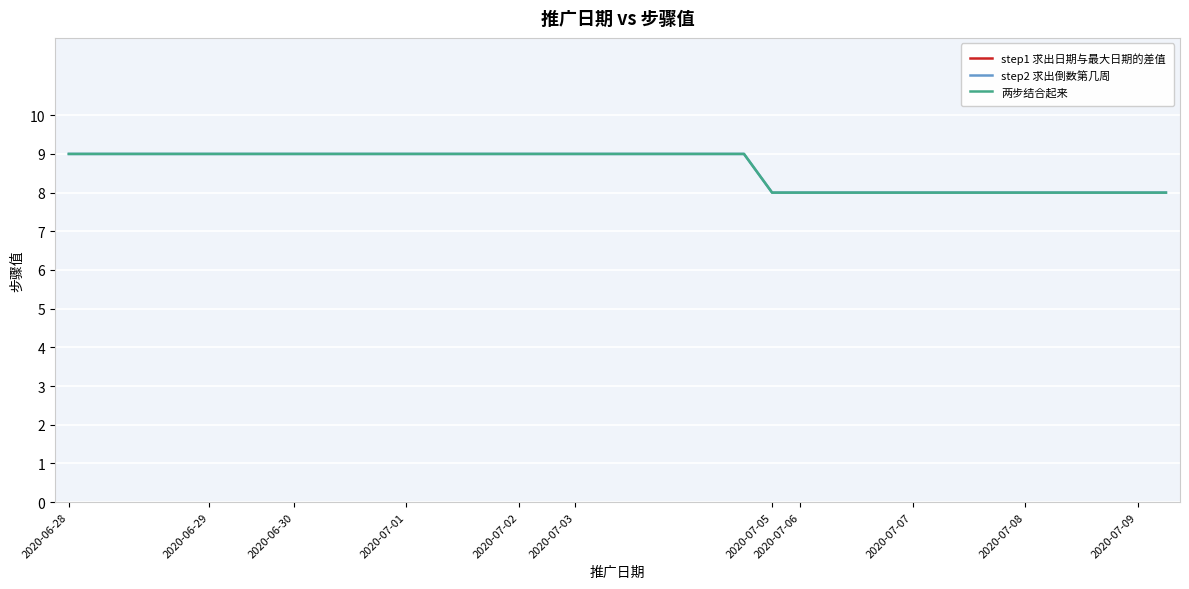

Is the value of step1 求出日期与最大日期的差值 at 29 greater than the value of 两步结合起来 at 2020-07-07?

Yes